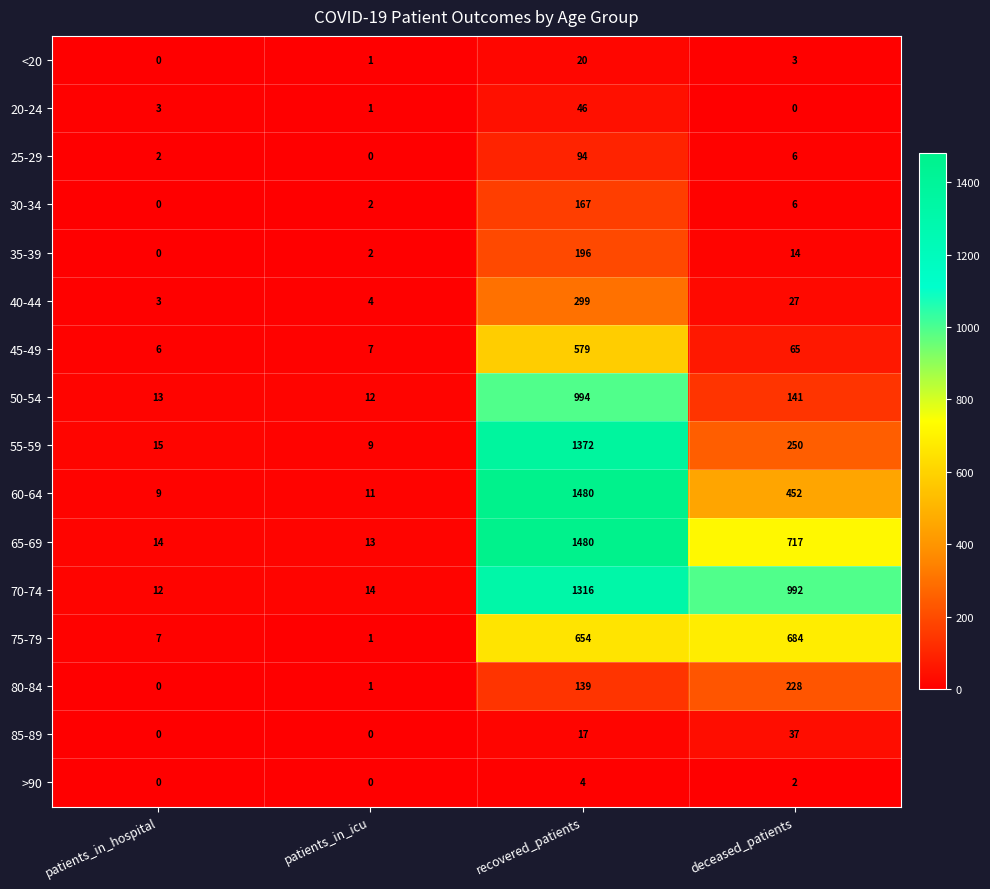

Which category has the lowest value in the 35-39 series?

patients_in_hospital